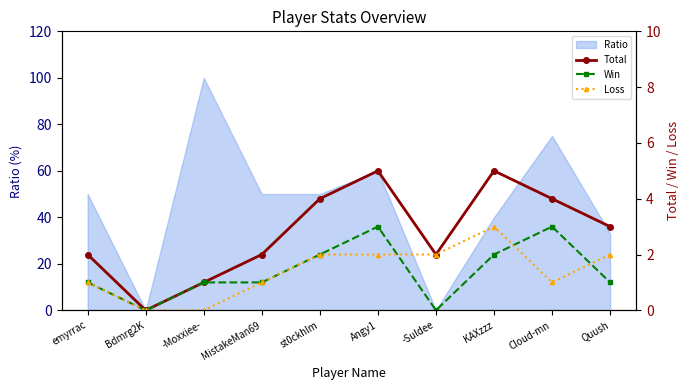

At which category does the chart reach its minimum across all series?

Bdmrg2K